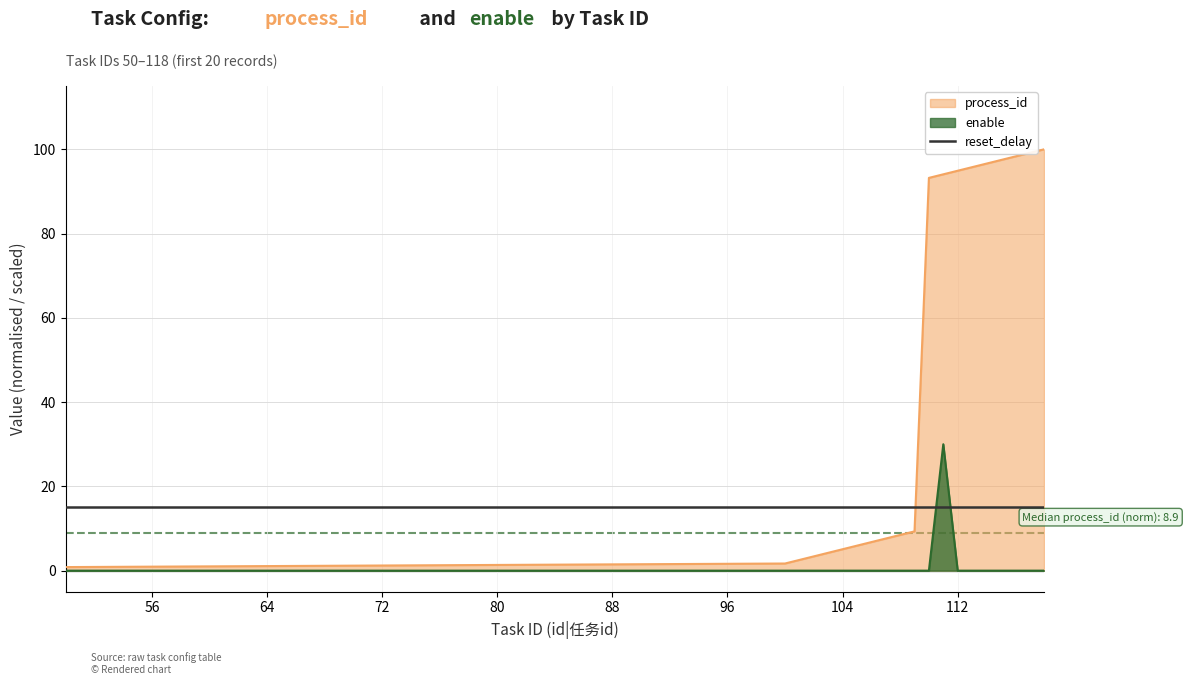

In enable, how many points are higher than both neighbors (excluding endpoints)?

1